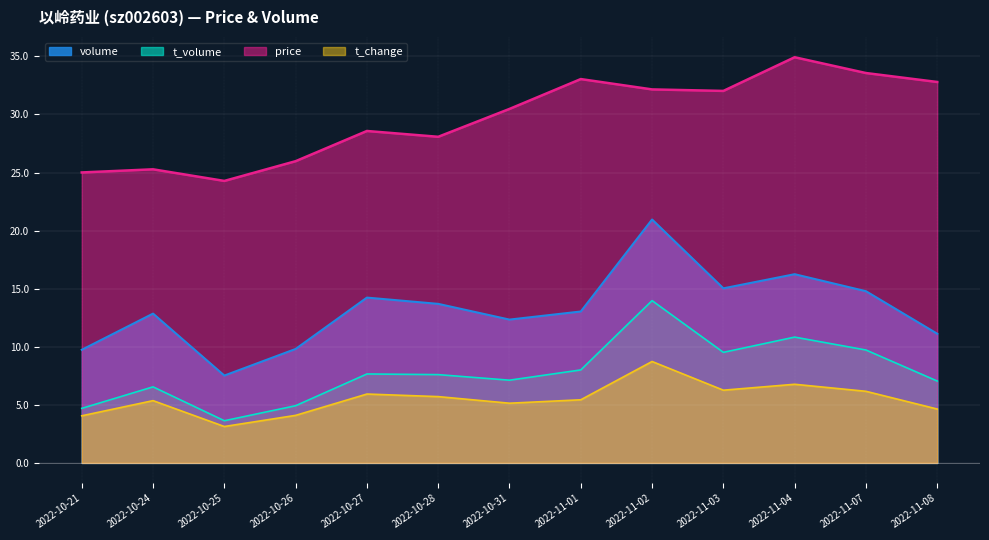

What is the value of the t_change point at the 9th from the left?

8.7